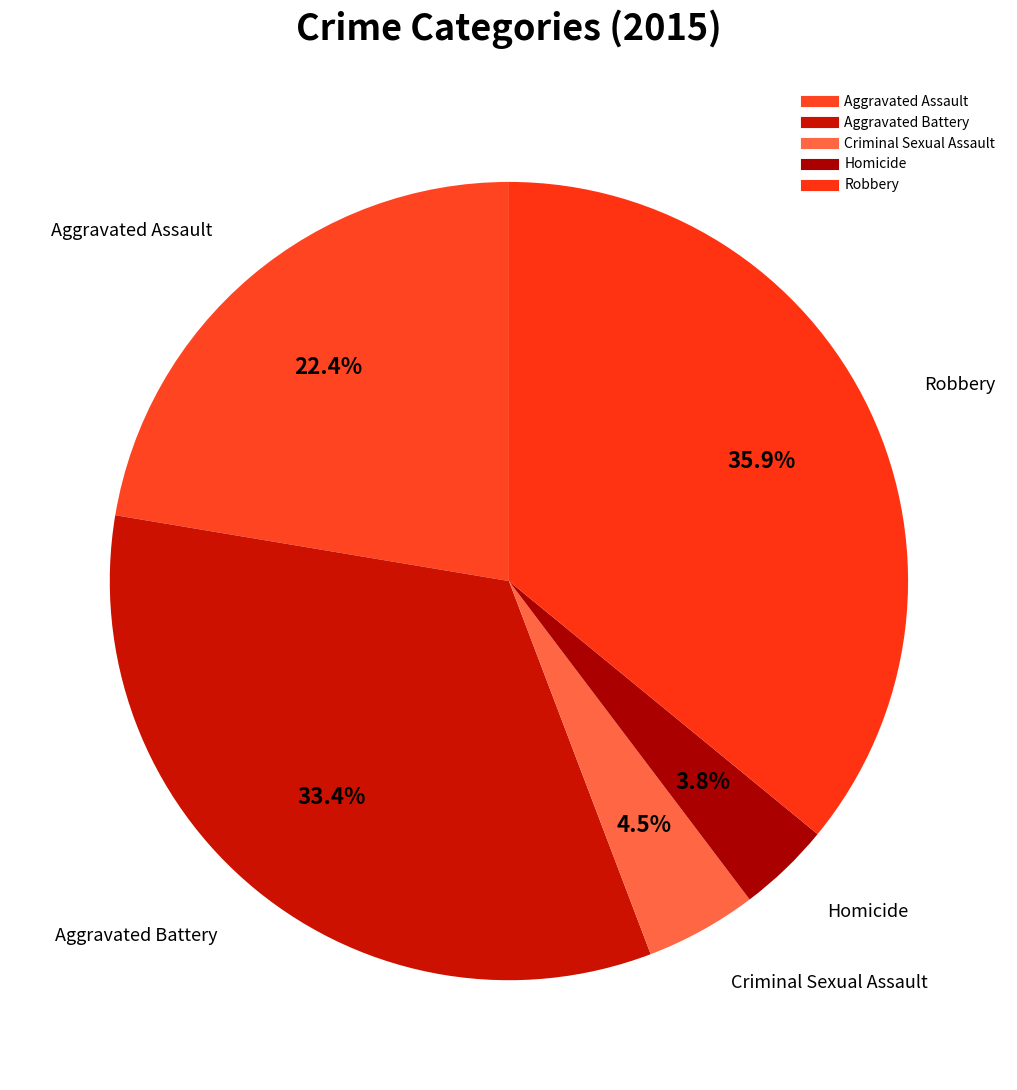

How many slices are in this pie chart?

5